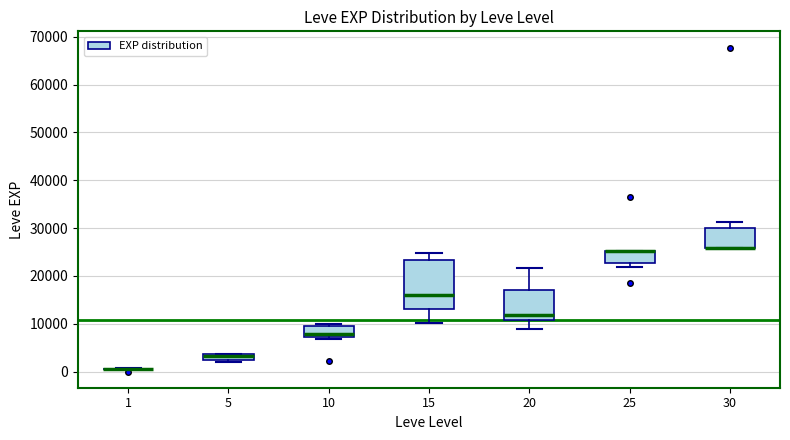

Comparing the boxes themselves (not the whiskers), which one is the tallest?

15